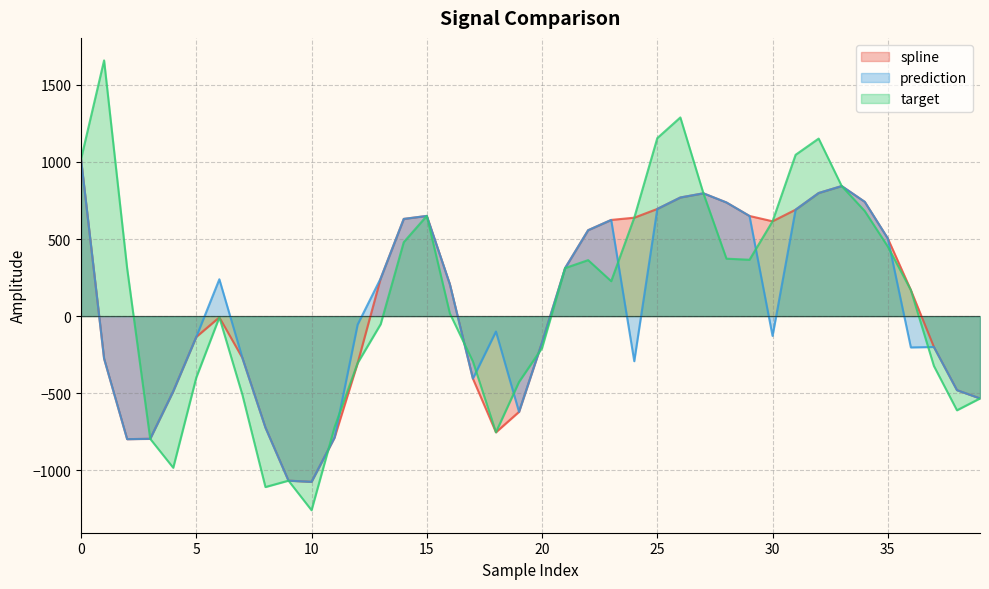

Rank the categories by spline value from lowest to highest.

10, 9, 2, 3, 11, 18, 8, 19, 39, 4, 38, 17, 12, 1, 7, 37, 20, 5, 6, 36, 16, 13, 21, 35, 22, 30, 23, 14, 24, 29, 15, 31, 25, 28, 34, 26, 27, 32, 33, 0